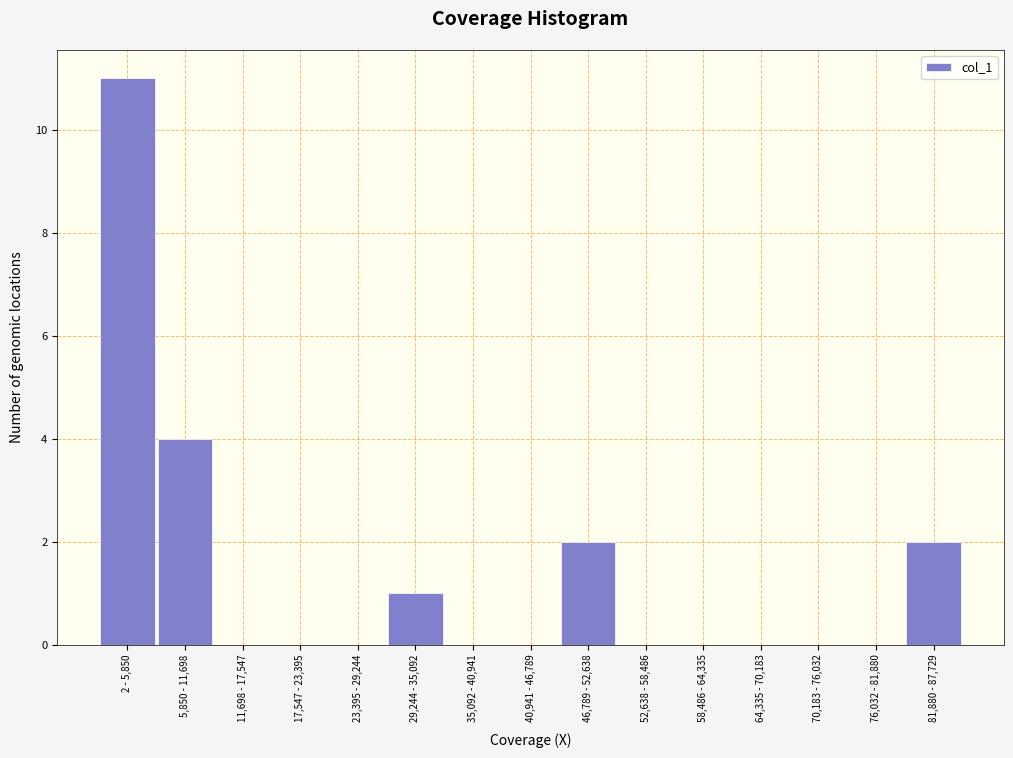

Reading left to right, list all the values displayed in this chart.

2 - 5,850=11	5,850 - 11,698=4	11,698 - 17,547=0	17,547 - 23,395=0	23,395 - 29,244=0	29,244 - 35,092=1	35,092 - 40,941=0	40,941 - 46,789=0	46,789 - 52,638=2	52,638 - 58,486=0	58,486 - 64,335=0	64,335 - 70,183=0	70,183 - 76,032=0	76,032 - 81,880=0	81,880 - 87,729=2